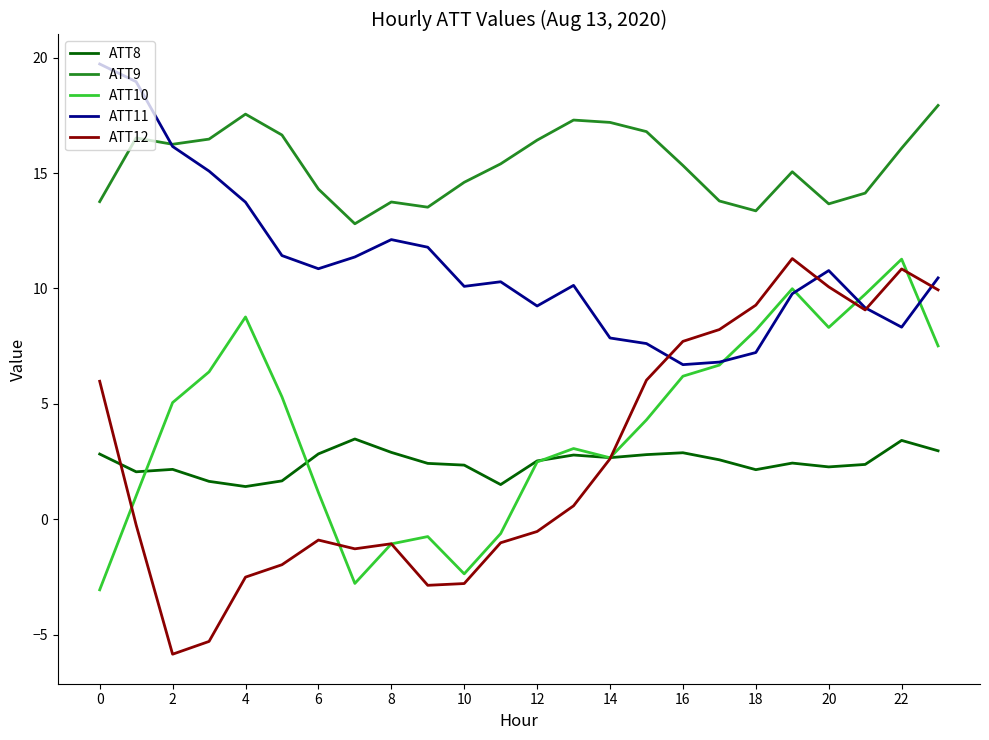

What is the difference between the maximum and minimum values in the ATT8 series?

2.1